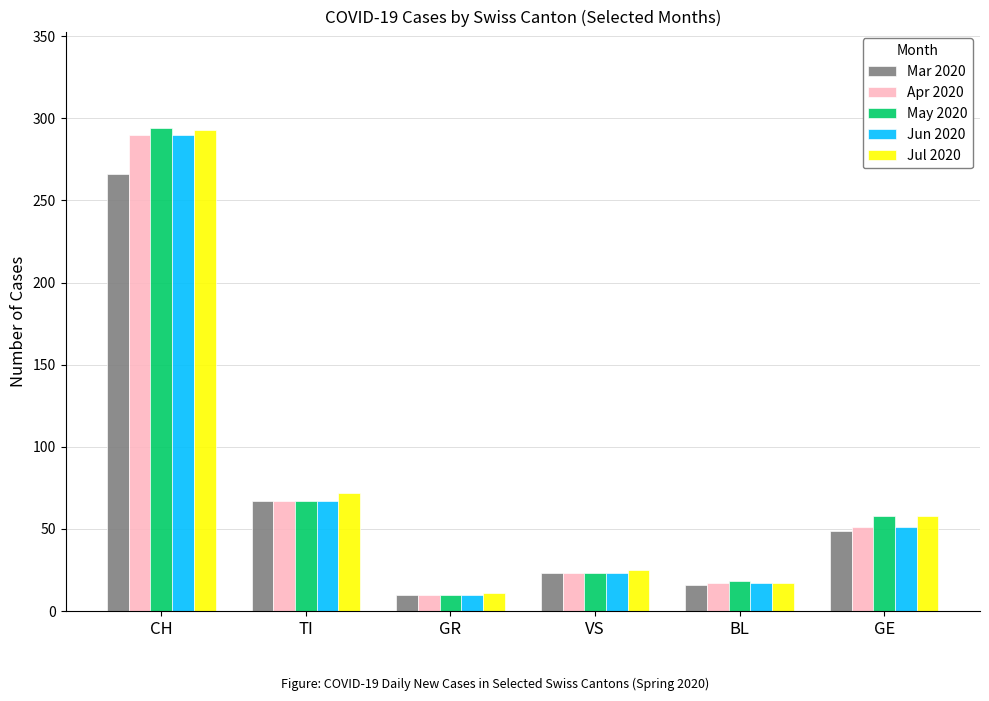

At which category does the chart reach its minimum across all series?

GR